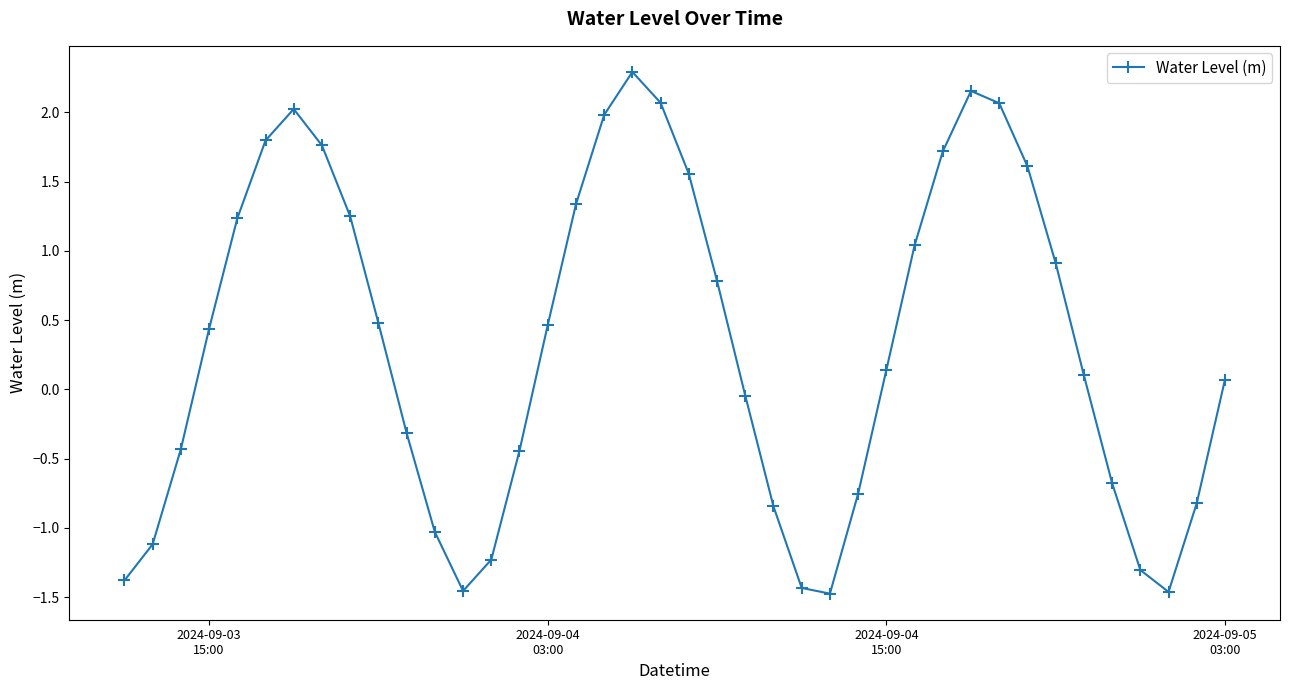

How many points are higher than both their immediate neighbors (excluding endpoints)?

3